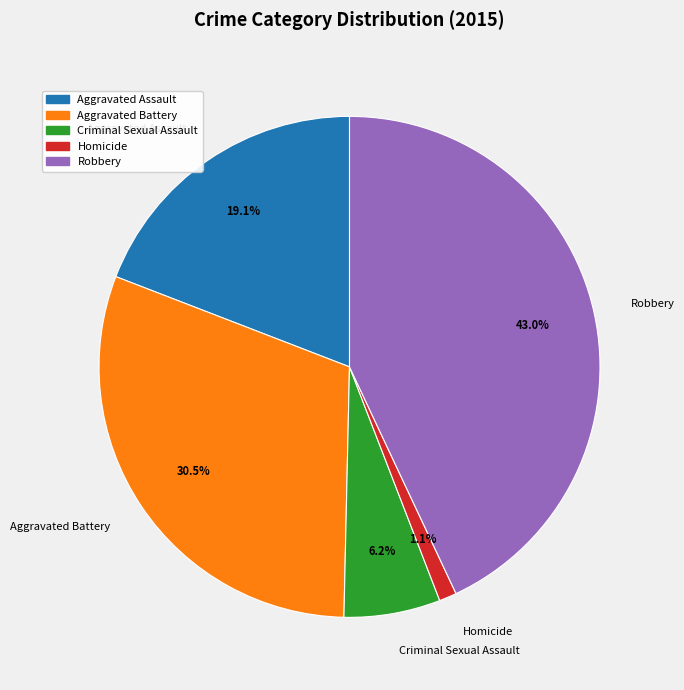

To the nearest percent, what is the combined percentage of Homicide and Robbery?

44%